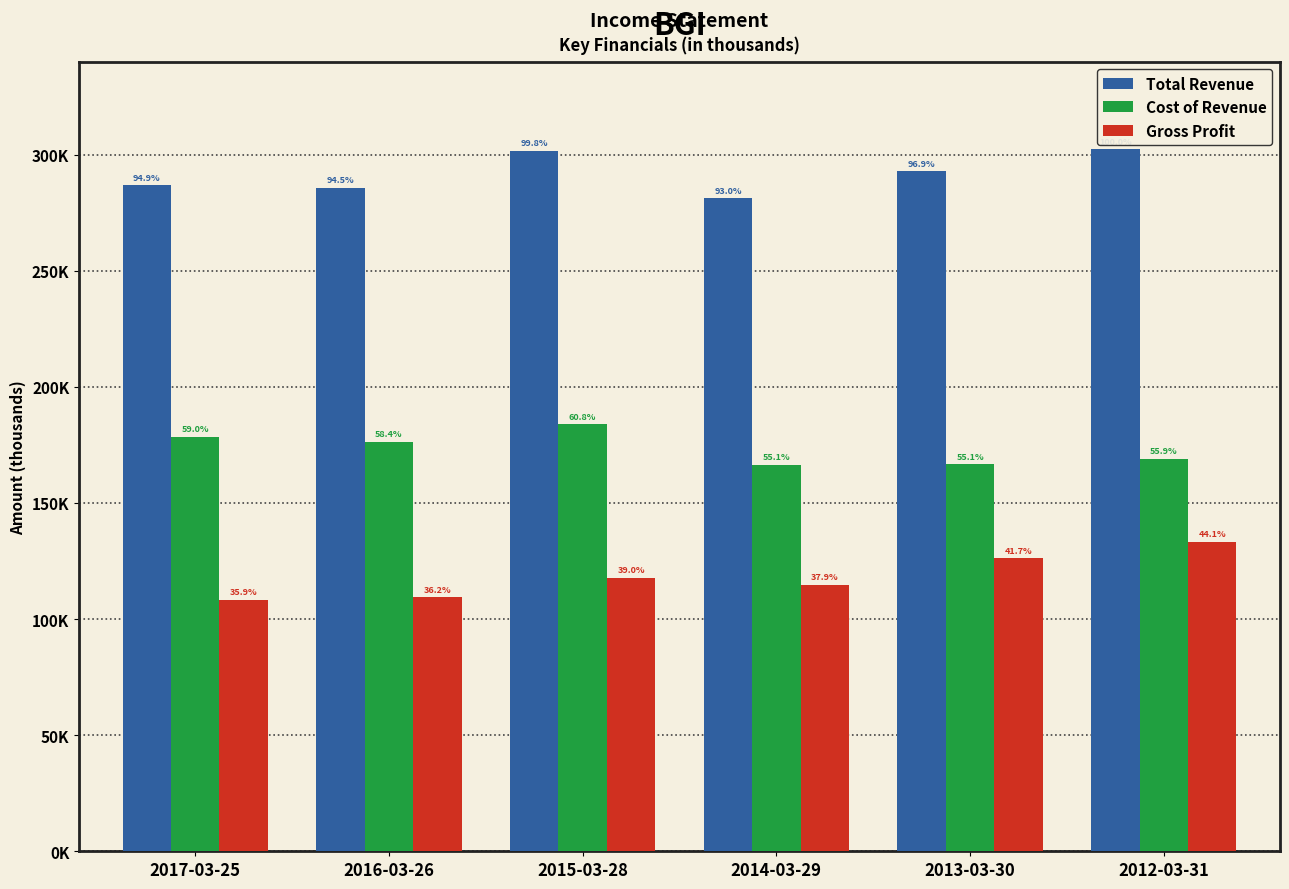

What are all the series names shown in the legend?

Total Revenue, Cost of Revenue, Gross Profit